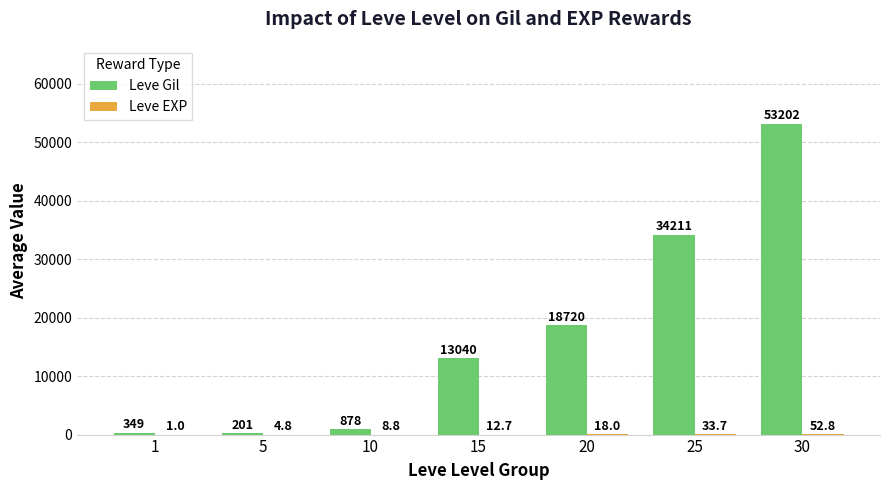

What is the maximum value shown in the chart?

53202.5